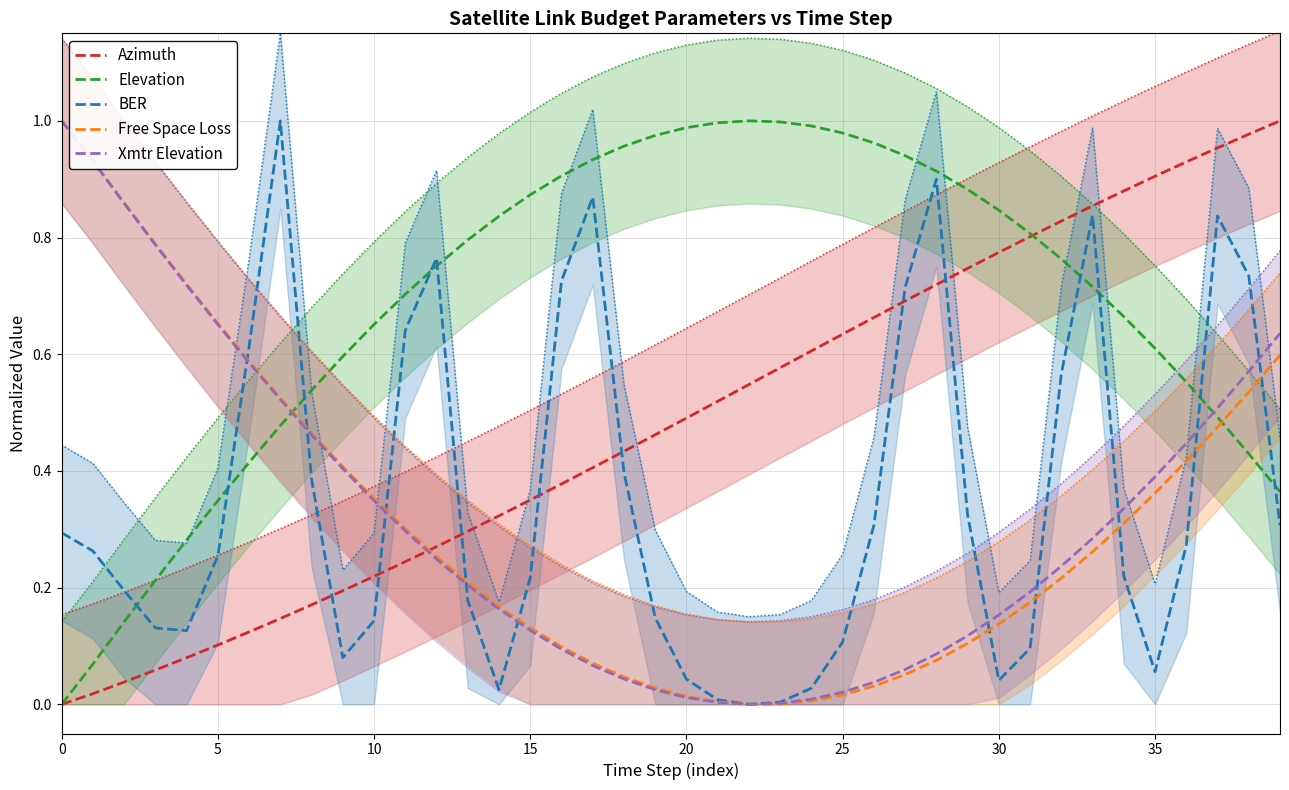

True or false: Xmtr Elevation has a value of 1.0 at 0.

True